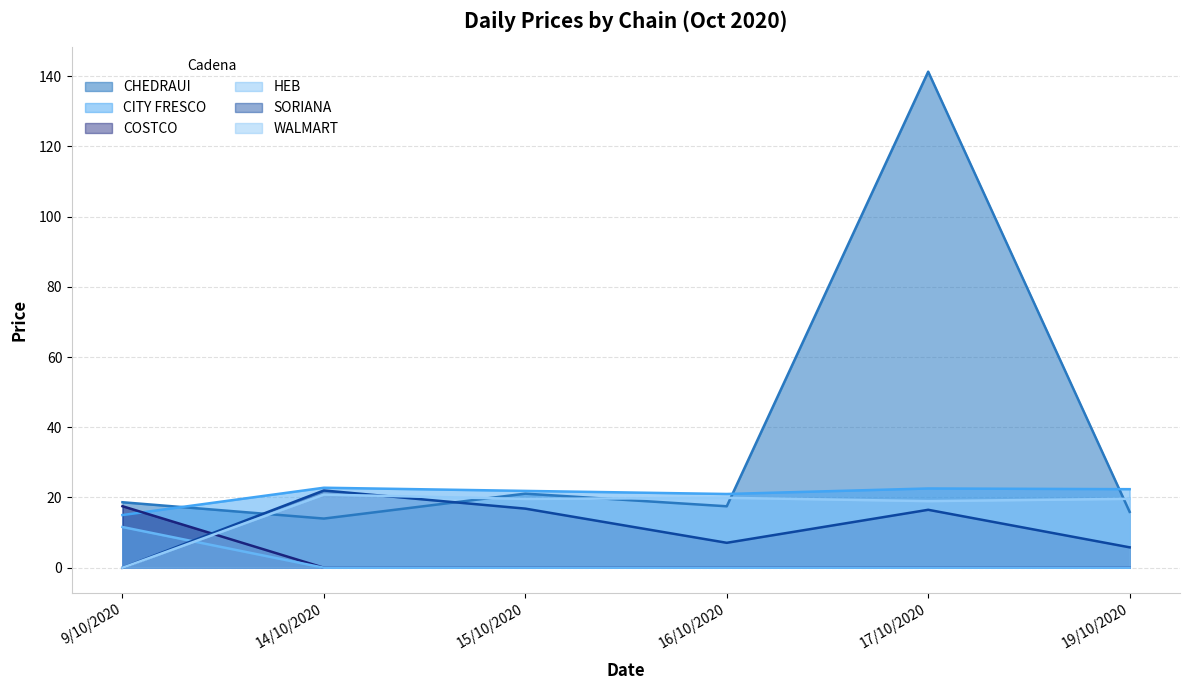

Which category has the highest value in the COSTCO series?

9/10/2020